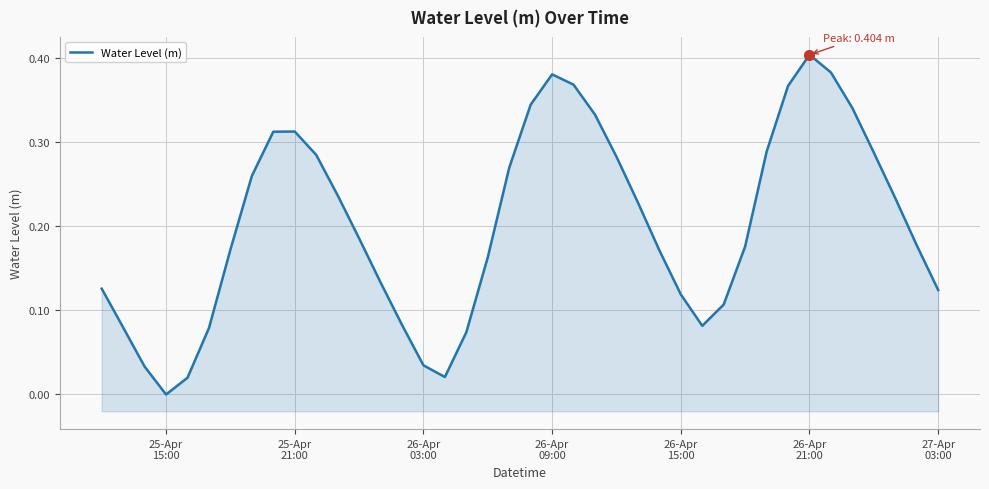

How many data points does each series have?

40